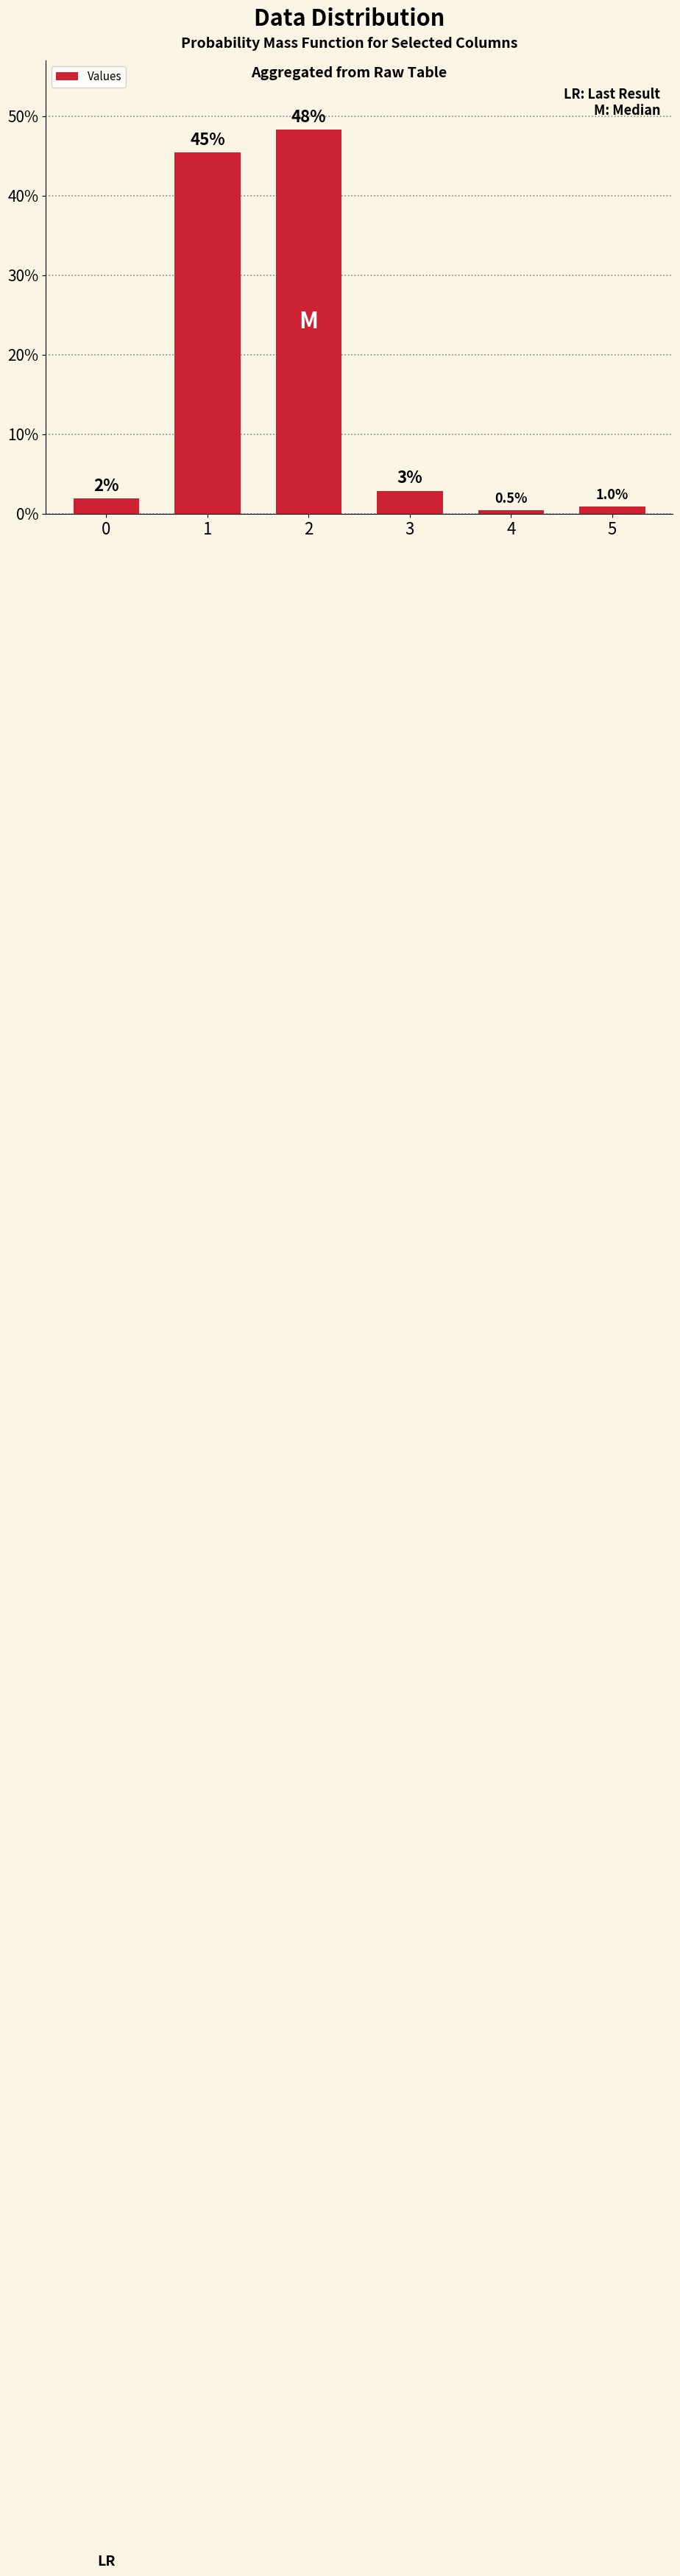

Where does the data first go above 2?

1